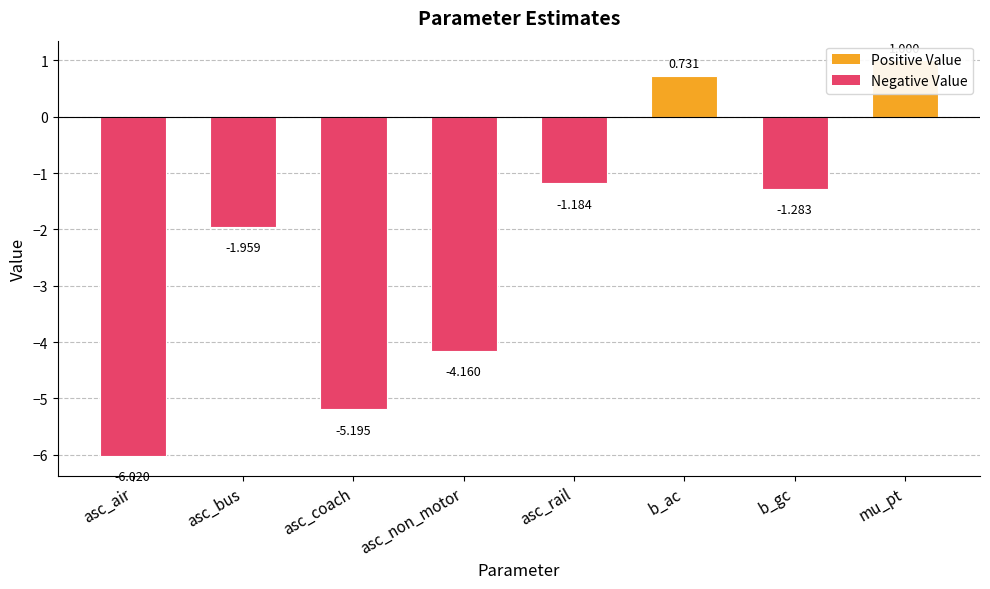

What is the sum of all values?

-18.1